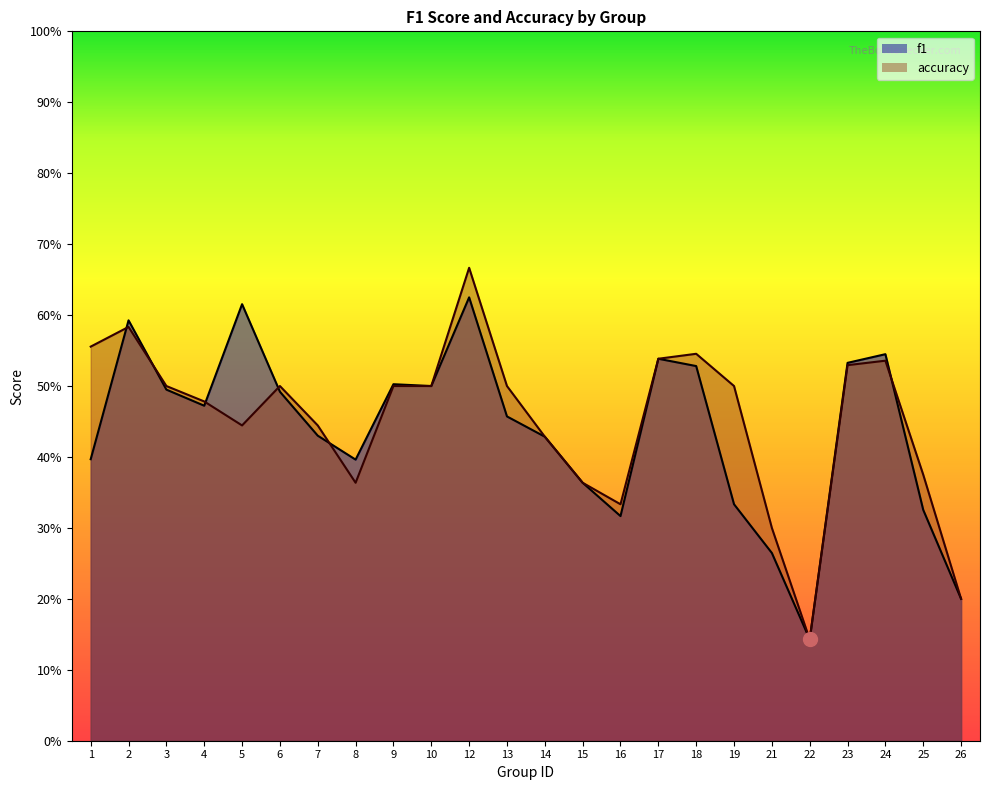

What is the total value across all series at 6?

1.0